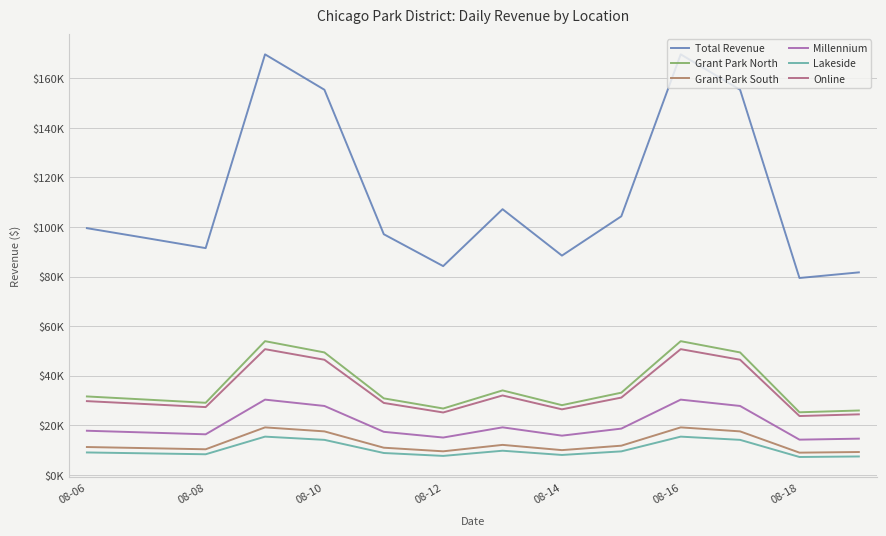

True or false: Millennium and Lakeside cross at least once.

False